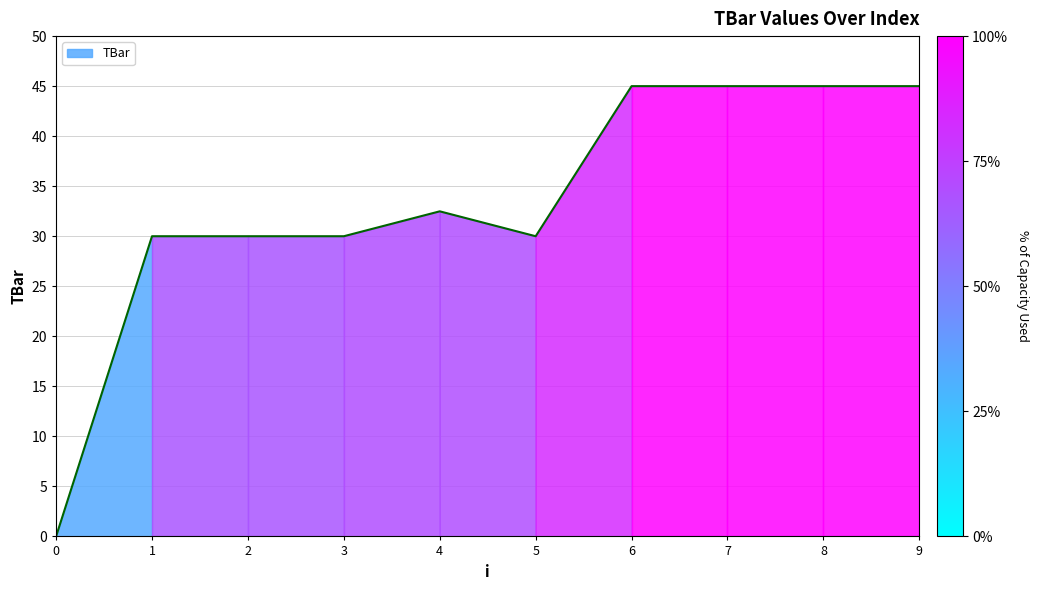

Does the chart have visible grid lines?

Yes